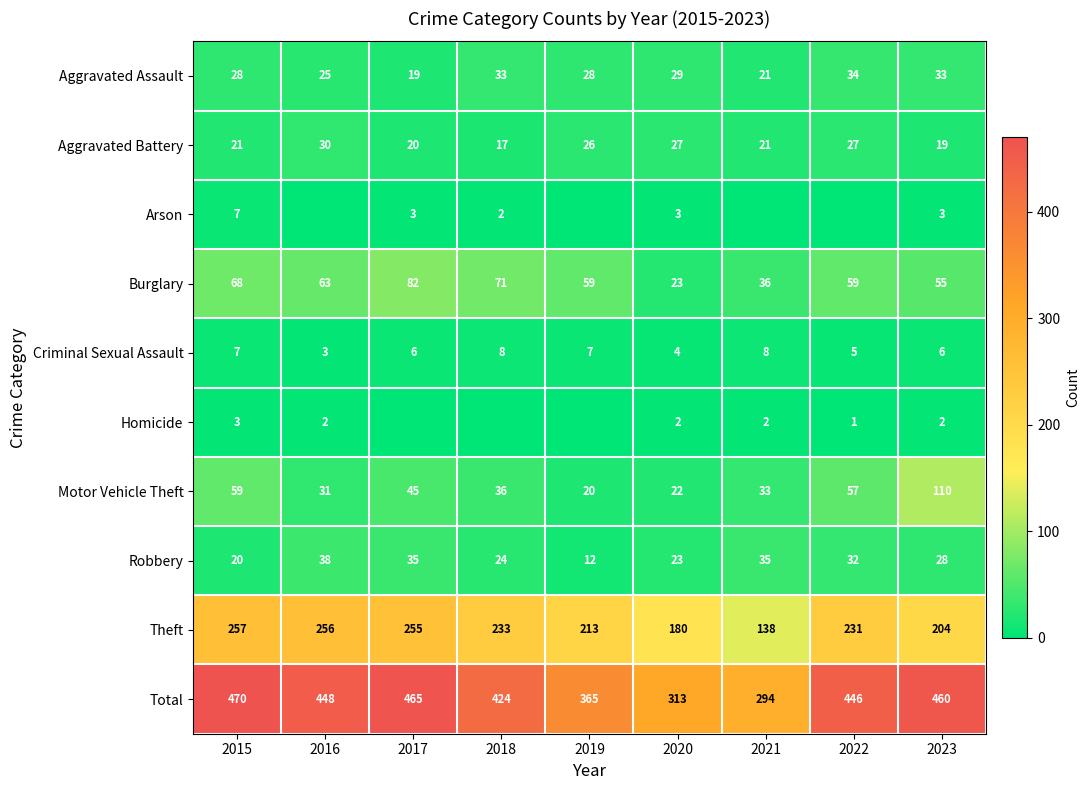

True or false: Theft has a value of 57 at 2020.

False